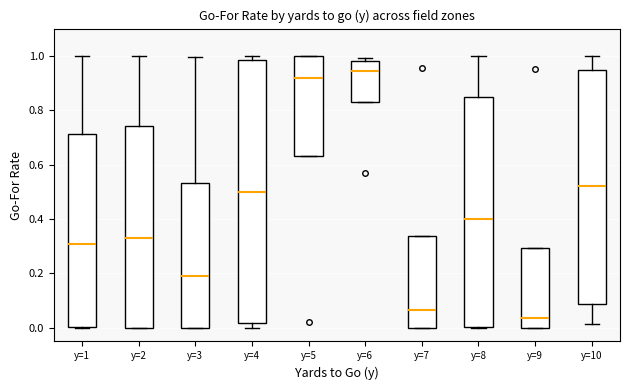

Comparing the boxes themselves (not the whiskers), which one is the tallest?

y=4